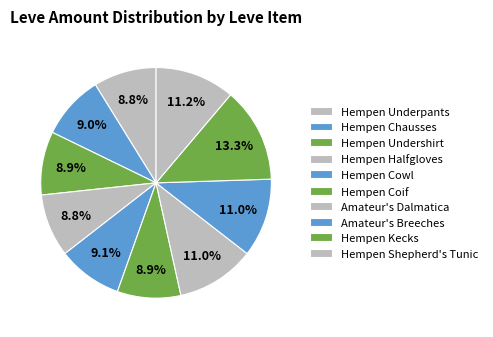

Is there any slice that represents more than half of the pie?

No